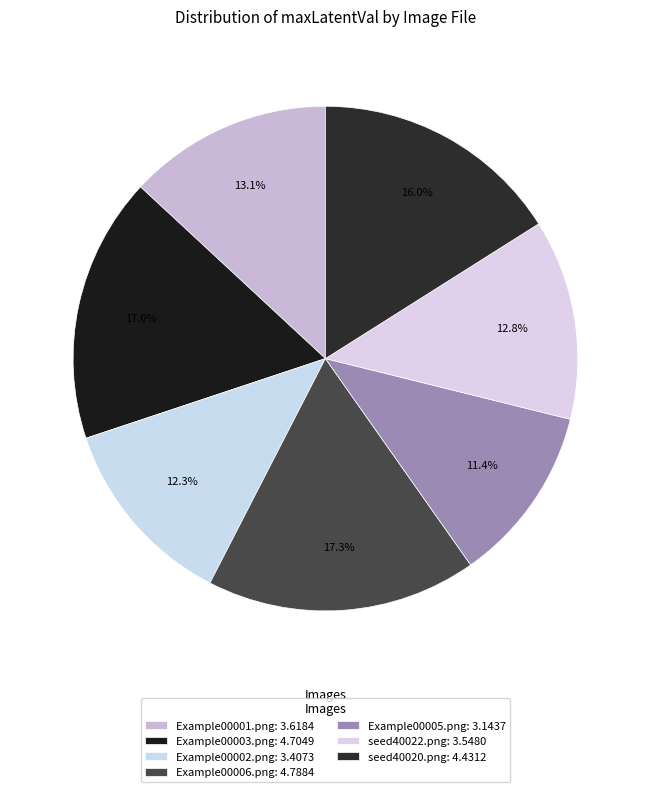

How many slices are in this pie chart?

7